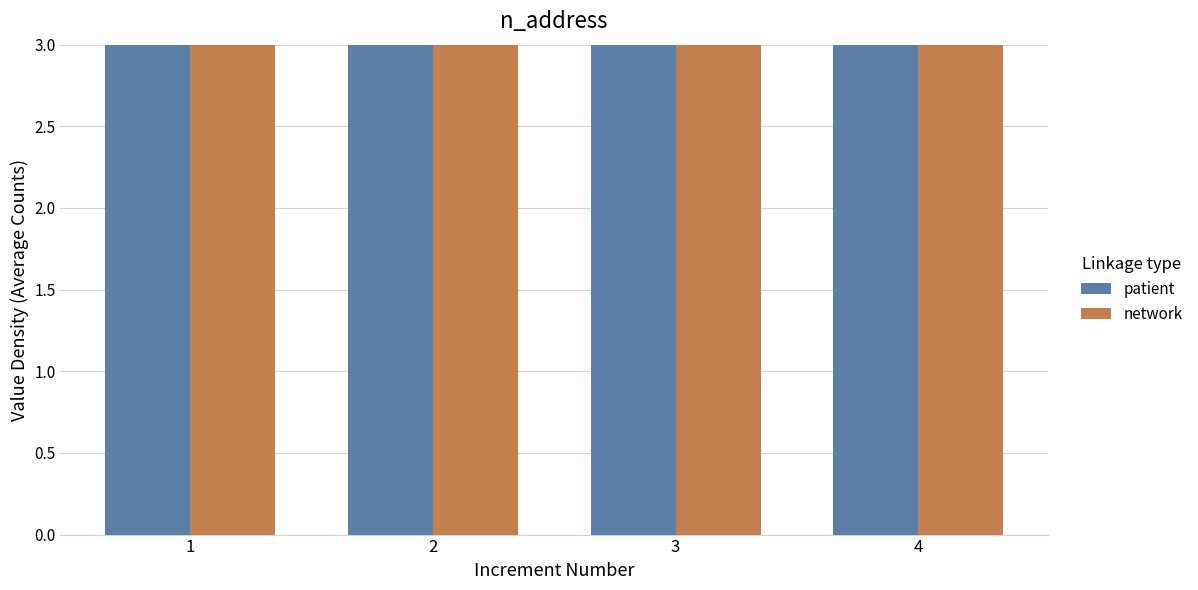

Rank the series by their maximum value, from highest to lowest.

patient, network